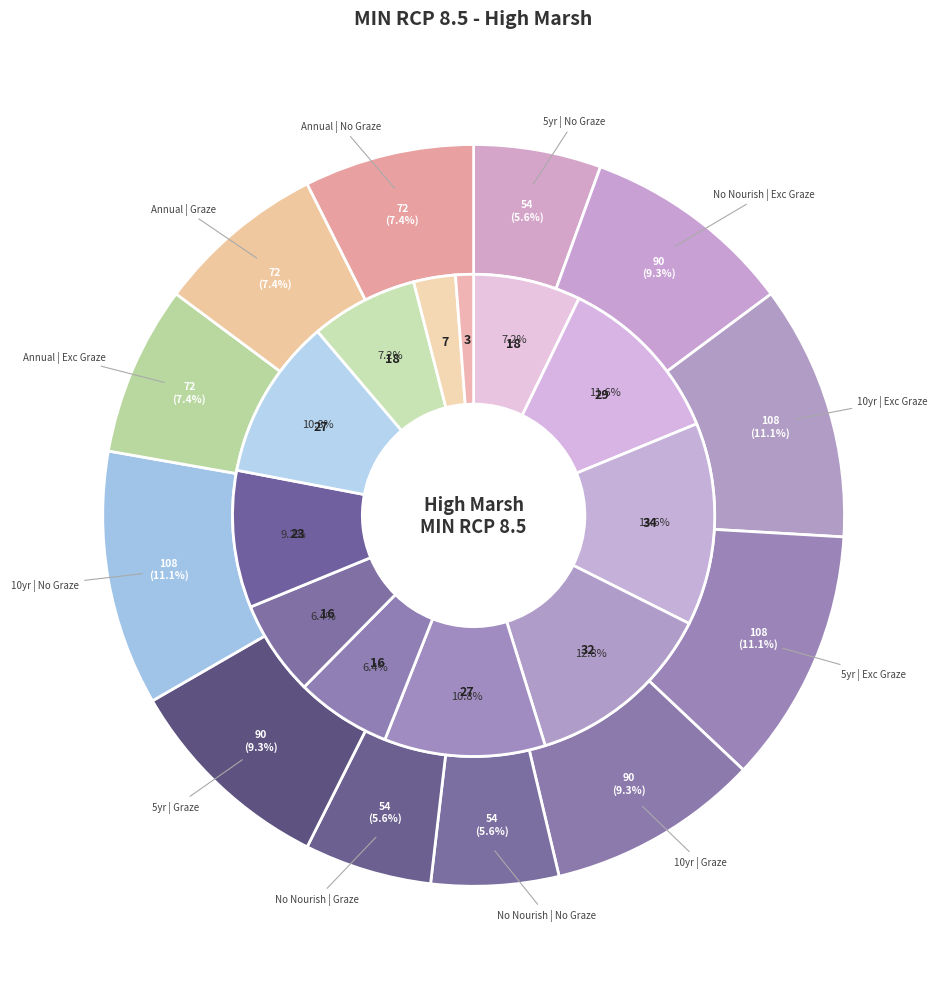

Does any single category account for the majority?

No